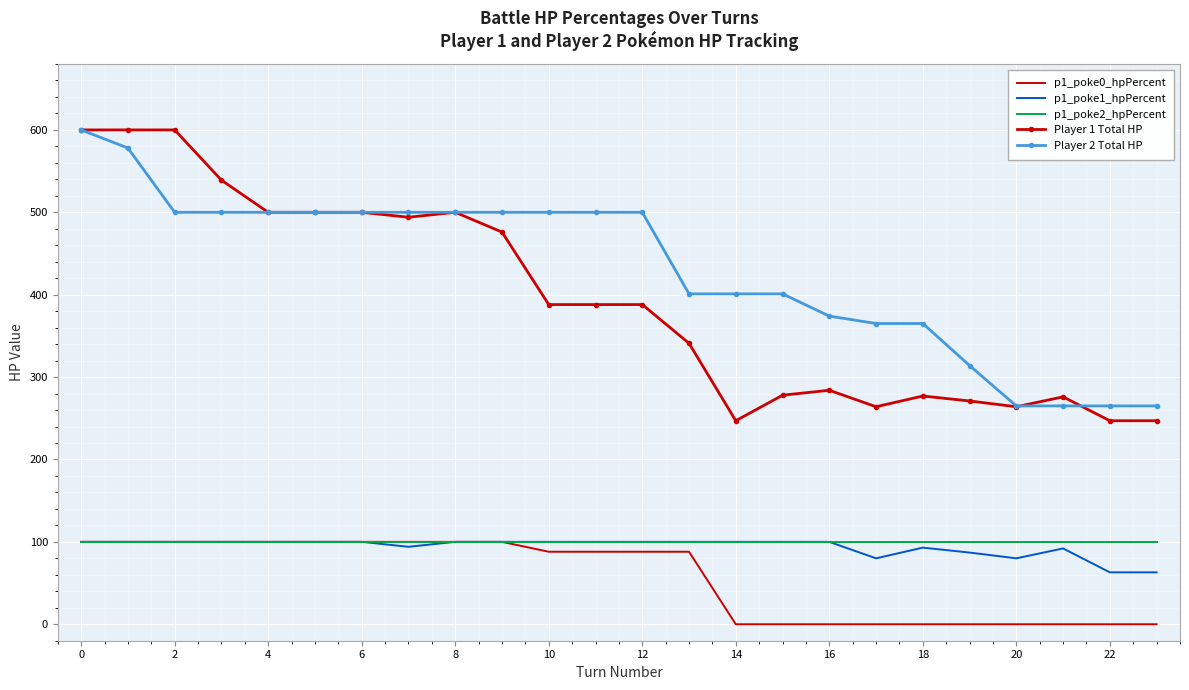

Which series has the largest range (max minus min)?

Player 1 Total HP